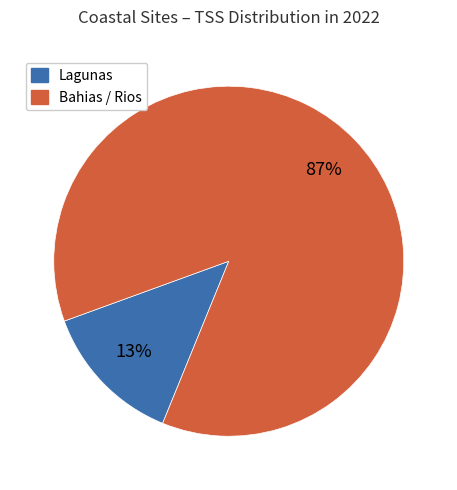

To the nearest percent, what is the average slice percentage?

50%